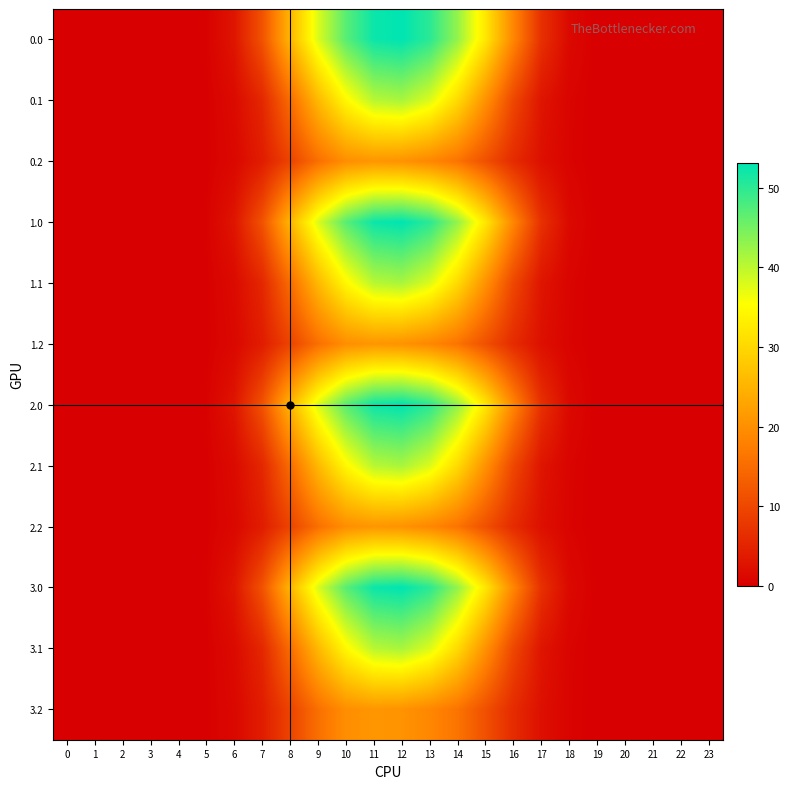

Reading left to right, transcribe all the data shown in this chart.

0.0: 0=0.0	1=0.0	2=0.0	3=0.0	4=0.0	5=0.3	6=3.0	7=11.5	8=25.2	9=37.8	10=46.9	11=52.2	12=53.1	13=50.1	14=42.8	15=32.1	16=18.7	17=6.8	18=1.3	19=0.0	20=0.0	21=0.0	22=0.0	23=0.0
0.1: 0=0.0	1=0.0	2=0.0	3=0.0	4=0.0	5=0.2	6=1.5	7=5.5	8=15.0	9=25.7	10=34.6	11=40.3	12=41.4	13=37.9	14=30.4	15=20.3	16=9.9	17=3.0	18=0.6	19=0.0	20=0.0	21=0.0	22=0.0	23=0.0
0.2: 0=0.0	1=0.0	2=0.0	3=0.0	4=0.0	5=0.1	6=1.2	7=4.0	8=9.4	9=15.5	10=19.8	11=20.9	12=20.4	13=18.9	14=16.1	15=11.2	16=6.0	17=2.3	18=0.6	19=0.0	20=0.0	21=0.0	22=0.0	23=0.0
1.0: 0=0.0	1=0.0	2=0.0	3=0.0	4=0.0	5=0.3	6=3.0	7=11.5	8=25.2	9=37.8	10=46.9	11=52.2	12=53.1	13=50.1	14=42.8	15=32.1	16=18.7	17=6.8	18=1.3	19=0.0	20=0.0	21=0.0	22=0.0	23=0.0
1.1: 0=0.0	1=0.0	2=0.0	3=0.0	4=0.0	5=0.2	6=1.5	7=5.5	8=15.0	9=25.7	10=34.6	11=40.3	12=41.4	13=37.9	14=30.4	15=20.3	16=9.9	17=3.0	18=0.6	19=0.0	20=0.0	21=0.0	22=0.0	23=0.0
1.2: 0=0.0	1=0.0	2=0.0	3=0.0	4=0.0	5=0.1	6=1.2	7=4.0	8=9.4	9=15.5	10=19.8	11=20.9	12=20.4	13=18.9	14=16.1	15=11.2	16=6.0	17=2.3	18=0.6	19=0.0	20=0.0	21=0.0	22=0.0	23=0.0
2.0: 0=0.0	1=0.0	2=0.0	3=0.0	4=0.0	5=0.3	6=3.0	7=11.5	8=25.2	9=37.8	10=46.9	11=52.2	12=53.1	13=50.1	14=42.8	15=32.1	16=18.7	17=6.8	18=1.3	19=0.0	20=0.0	21=0.0	22=0.0	23=0.0
2.1: 0=0.0	1=0.0	2=0.0	3=0.0	4=0.0	5=0.2	6=1.5	7=5.5	8=15.0	9=25.7	10=34.6	11=40.3	12=41.4	13=37.9	14=30.4	15=20.3	16=9.9	17=3.0	18=0.6	19=0.0	20=0.0	21=0.0	22=0.0	23=0.0
2.2: 0=0.0	1=0.0	2=0.0	3=0.0	4=0.0	5=0.1	6=1.2	7=4.0	8=9.4	9=15.5	10=19.8	11=20.9	12=20.4	13=18.9	14=16.1	15=11.2	16=6.0	17=2.3	18=0.6	19=0.0	20=0.0	21=0.0	22=0.0	23=0.0
3.0: 0=0.0	1=0.0	2=0.0	3=0.0	4=0.0	5=0.3	6=3.0	7=11.5	8=25.2	9=37.8	10=46.9	11=52.2	12=53.1	13=50.1	14=42.8	15=32.1	16=18.7	17=6.8	18=1.3	19=0.0	20=0.0	21=0.0	22=0.0	23=0.0
3.1: 0=0.0	1=0.0	2=0.0	3=0.0	4=0.0	5=0.2	6=1.5	7=5.5	8=15.0	9=25.7	10=34.6	11=40.3	12=41.4	13=37.9	14=30.4	15=20.3	16=9.9	17=3.0	18=0.6	19=0.0	20=0.0	21=0.0	22=0.0	23=0.0
3.2: 0=0.0	1=0.0	2=0.0	3=0.0	4=0.0	5=0.1	6=1.2	7=4.0	8=9.4	9=15.5	10=19.8	11=20.9	12=20.4	13=18.9	14=16.1	15=11.2	16=6.0	17=2.3	18=0.6	19=0.0	20=0.0	21=0.0	22=0.0	23=0.0